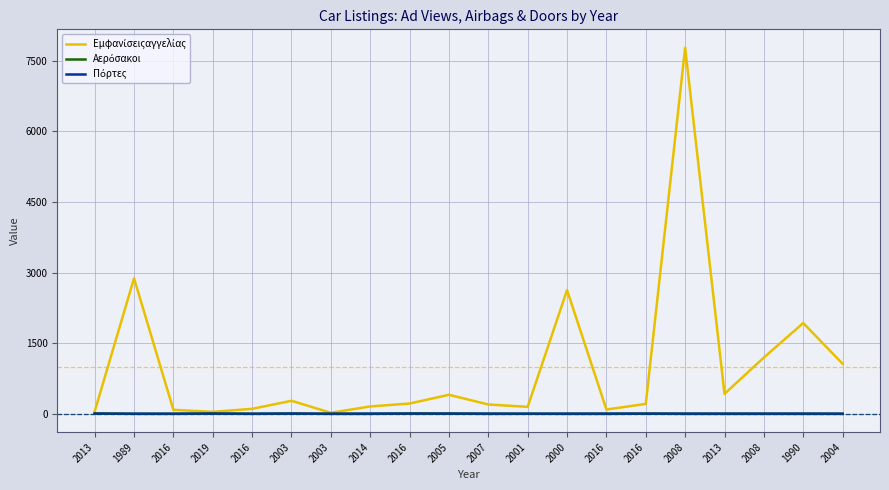

Rank the series at 2008 from lowest to highest value.

Αερόσακοι, Πόρτες, Εμφανίσειςαγγελίας